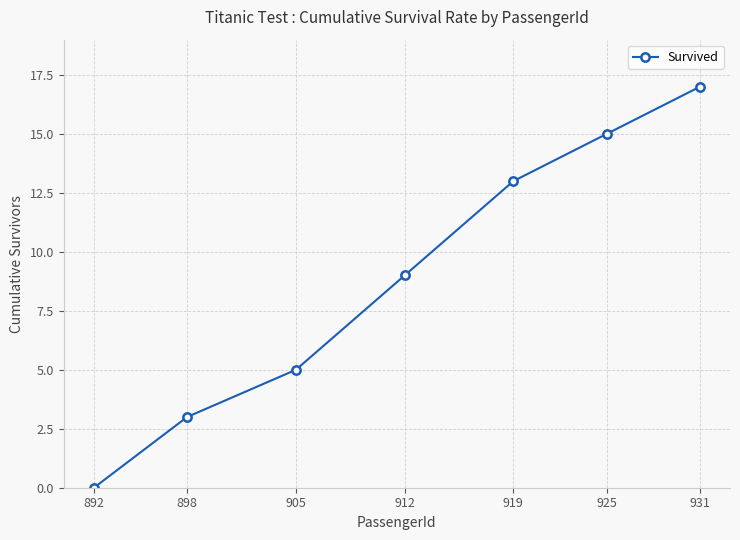

True or false: there are more than 0 points higher than both neighbors.

False